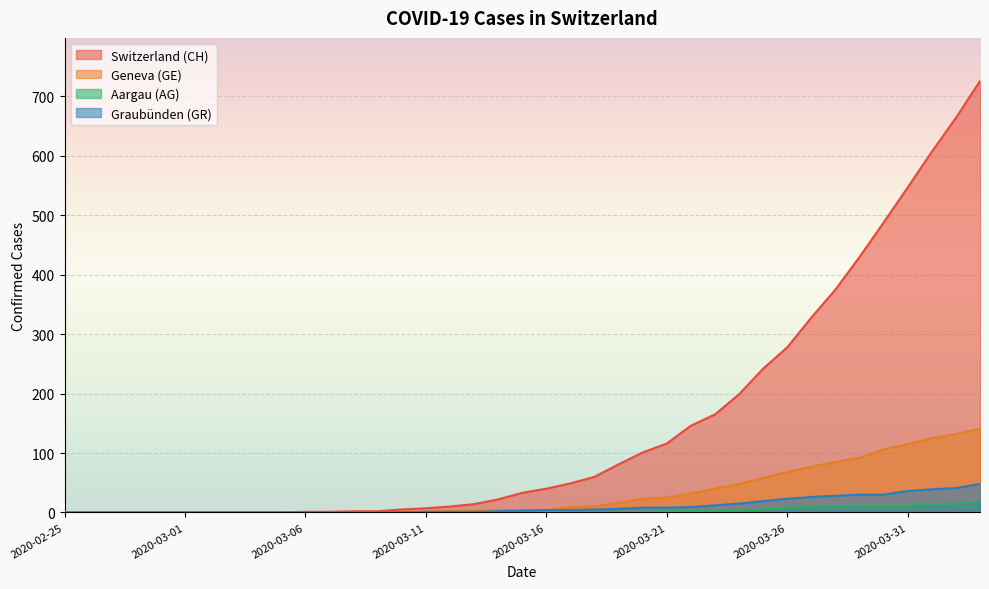

Which series has the largest range (max minus min)?

Switzerland (CH)